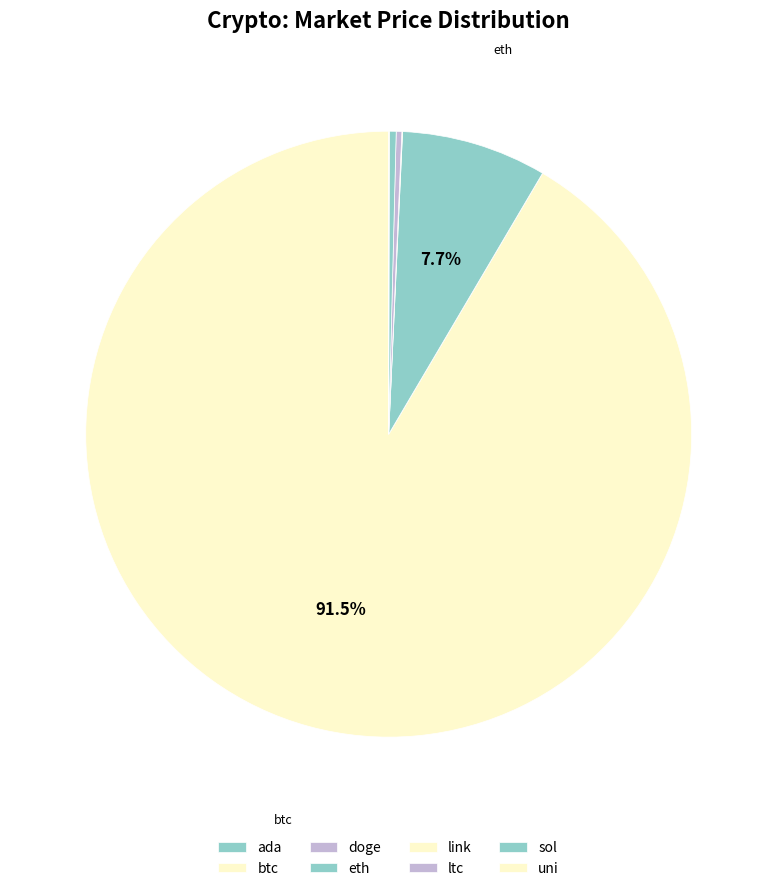

What is the smallest slice in the pie chart?

doge